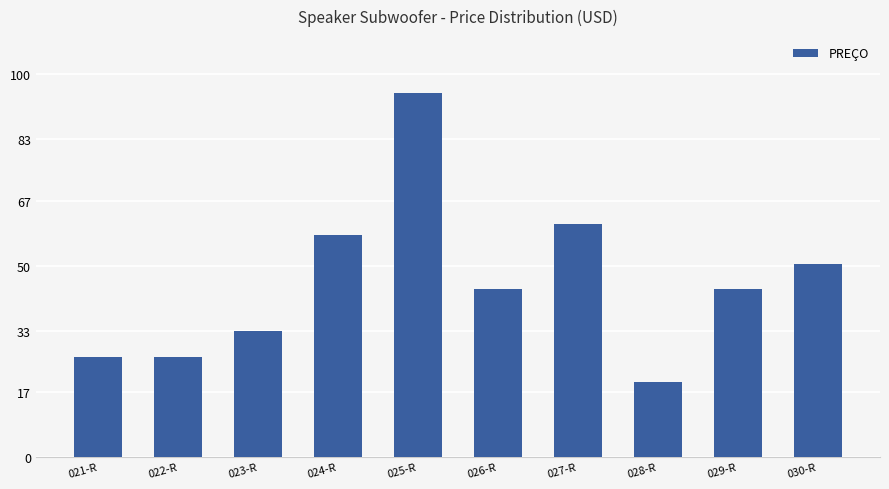

What is the label of the 3rd bar from the right?

028-R